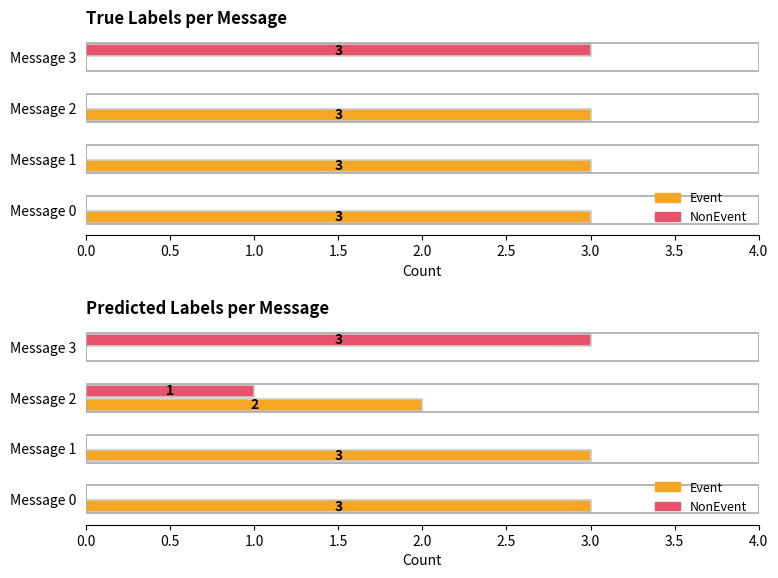

At which label is Event closest to 1?

message_3